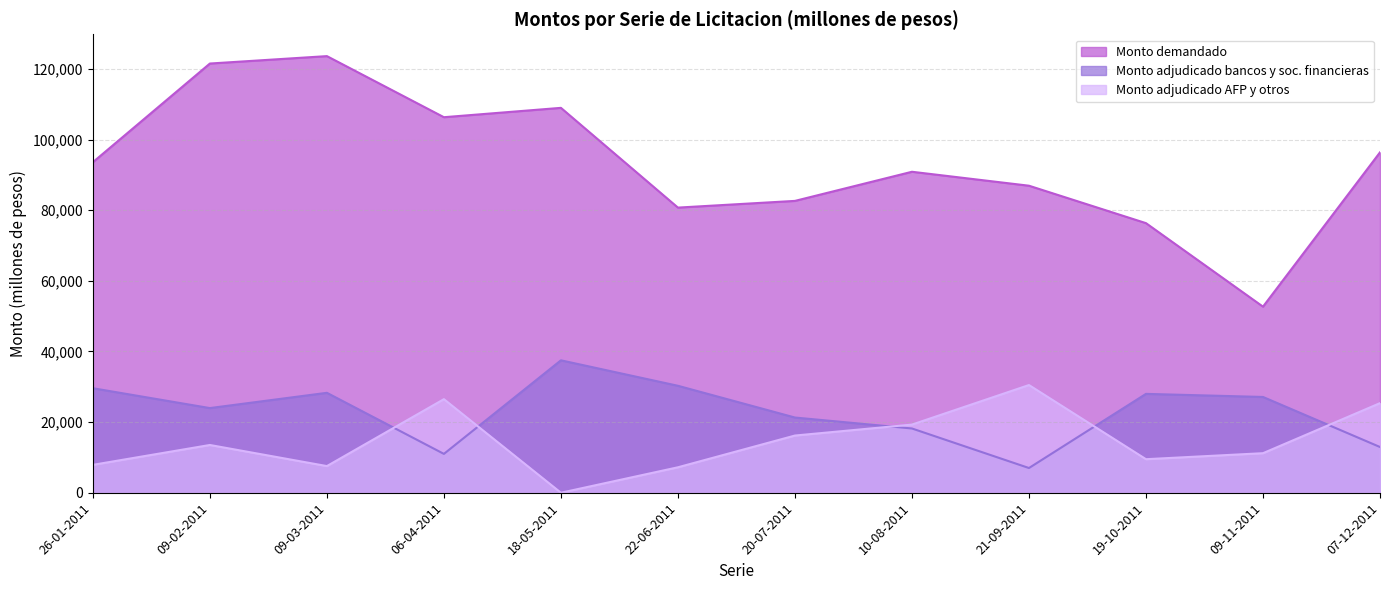

Where does the Monto demandado series first go above 93610?

09-02-2011